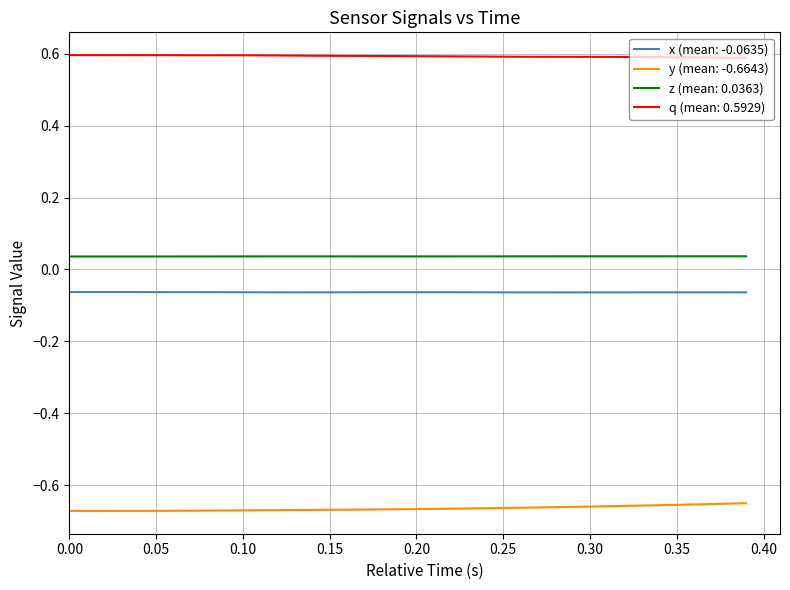

At how many categories does at least one series exceed 0?

40